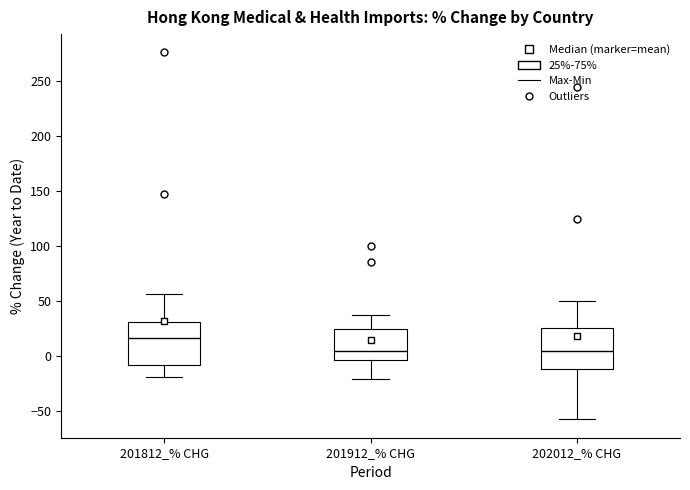

Where does the upper whisker of the box for 201912_% CHG end on the y-axis? The values are not printed on the chart, so give them approximately, as read against the axis.

40